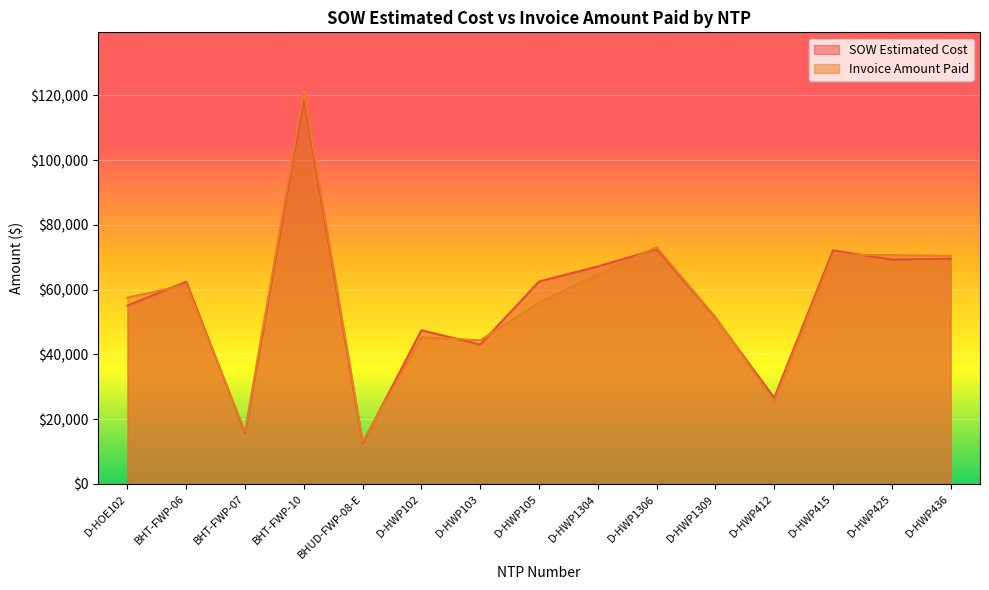

True or false: Invoice Amount Paid and SOW Estimated Cost cross at least once.

True